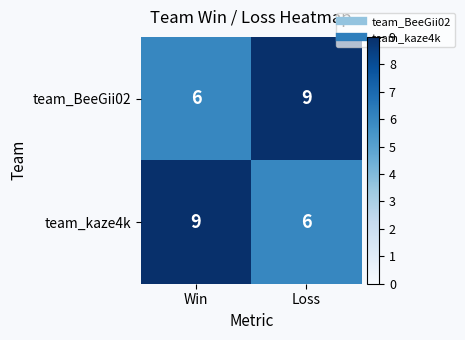

At which label does team_BeeGii02 reach its peak?

Loss